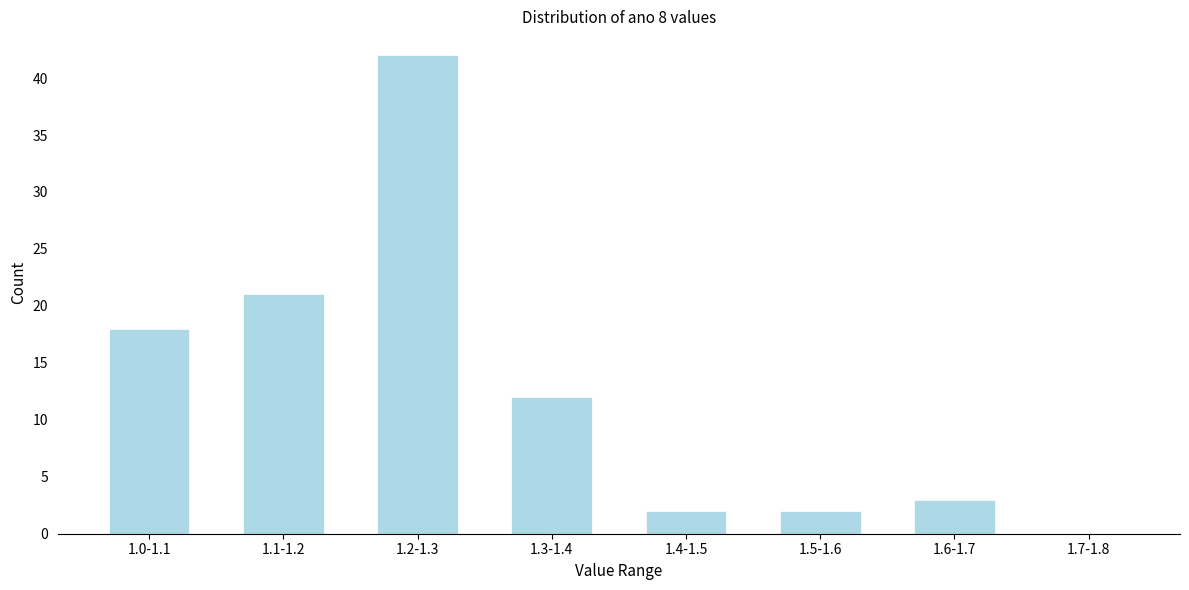

Reading left to right, what are all the values shown in this chart?

1.0-1.1=18	1.1-1.2=21	1.2-1.3=42	1.3-1.4=12	1.4-1.5=2	1.5-1.6=2	1.6-1.7=3	1.7-1.8=0